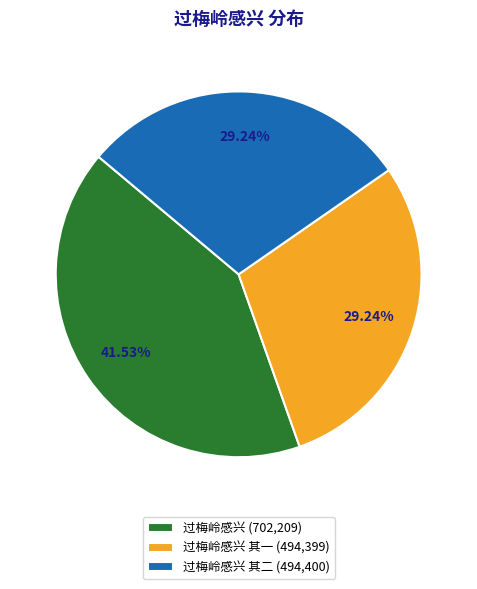

Does 过梅岭感兴 (702,209) account for over 50% of the chart?

No